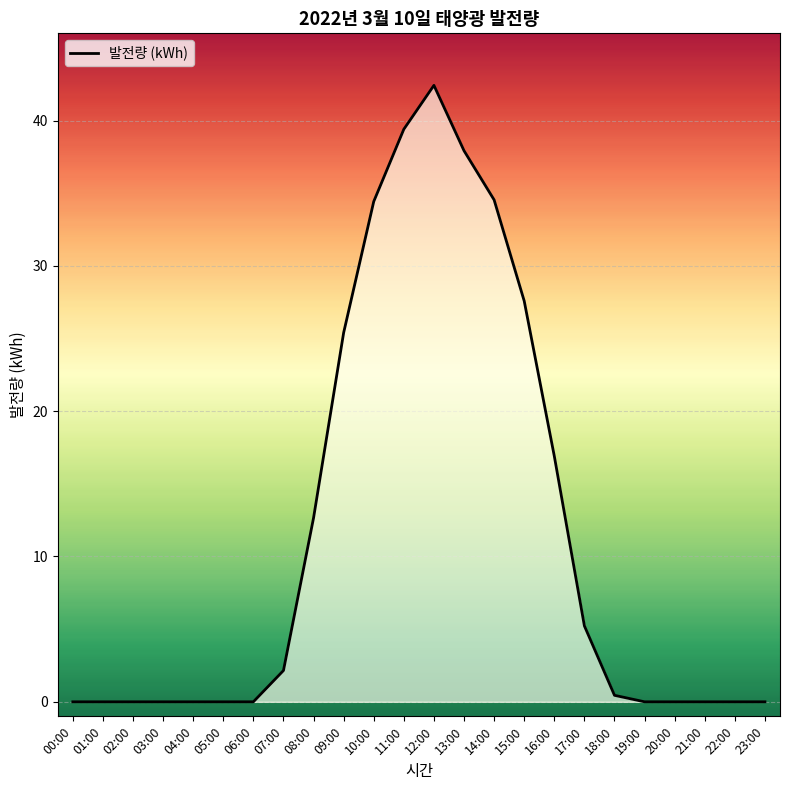

Which label corresponds to the largest value in the chart?

12:00